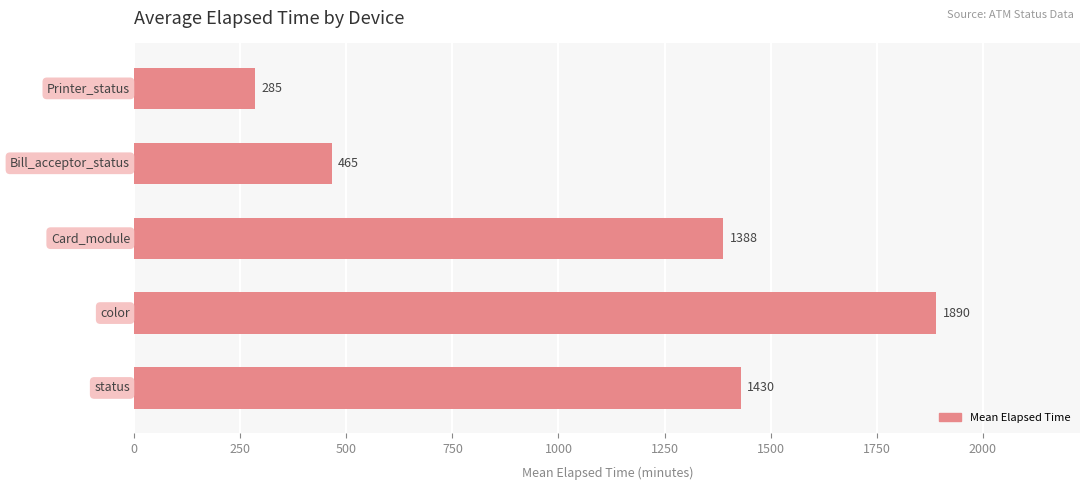

What is the maximum value shown in the chart?

1890